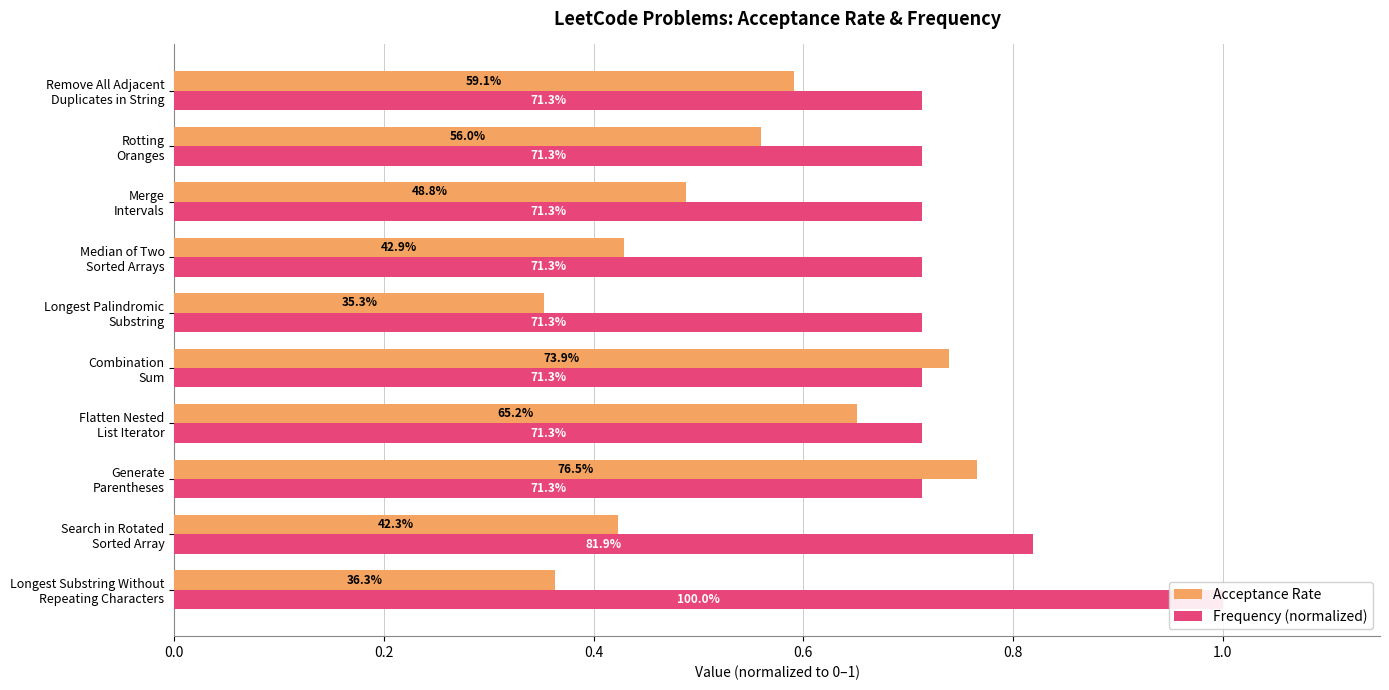

Is it true that Frequency (normalized) equals 0.3 at Search in Rotated Sorted Array?

False